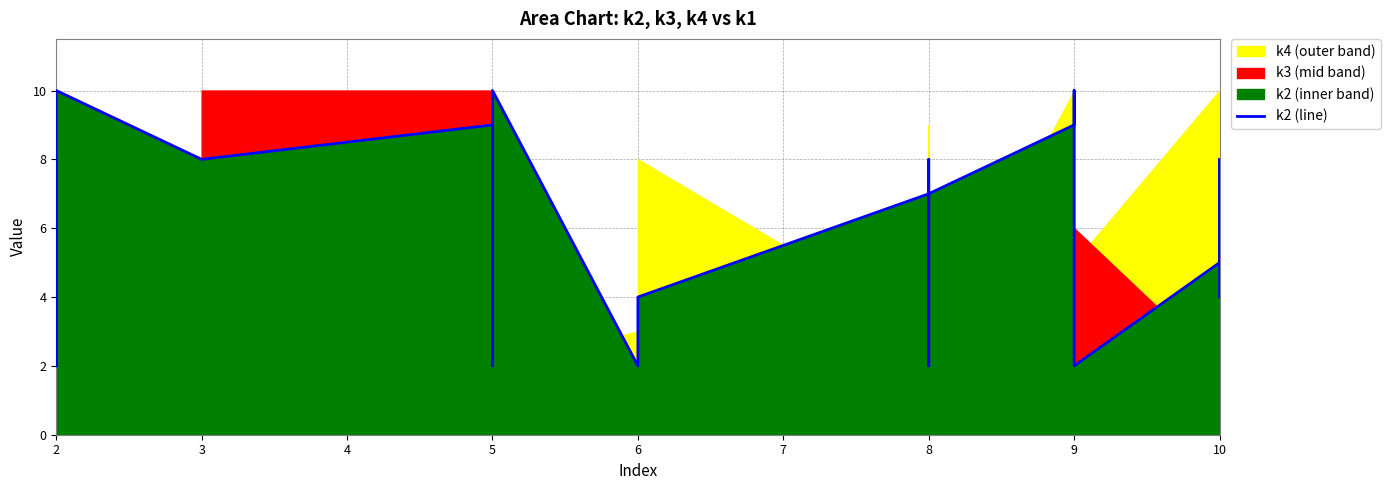

How many points are higher than both their immediate neighbors (excluding endpoints)?

8